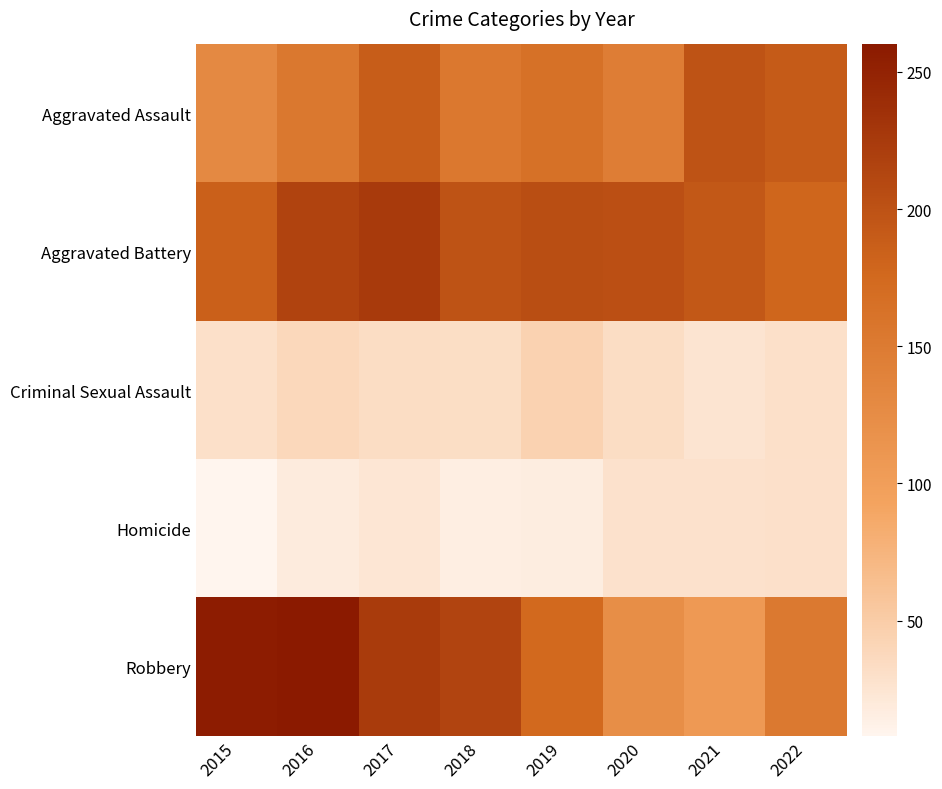

Reading left to right, list all the values displayed in this chart.

Aggravated Assault: 2015=130	2016=154	2017=188	2018=153	2019=164	2020=146	2021=198	2022=191
Aggravated Battery: 2015=185	2016=215	2017=225	2018=198	2019=204	2020=202	2021=194	2022=179
Criminal Sexual Assault: 2015=30	2016=38	2017=33	2018=32	2019=44	2020=33	2021=25	2022=30
Homicide: 2015=8	2016=18	2017=23	2018=15	2019=16	2020=28	2021=28	2022=29
Robbery: 2015=257	2016=260	2017=224	2018=214	2019=176	2020=123	2021=107	2022=152